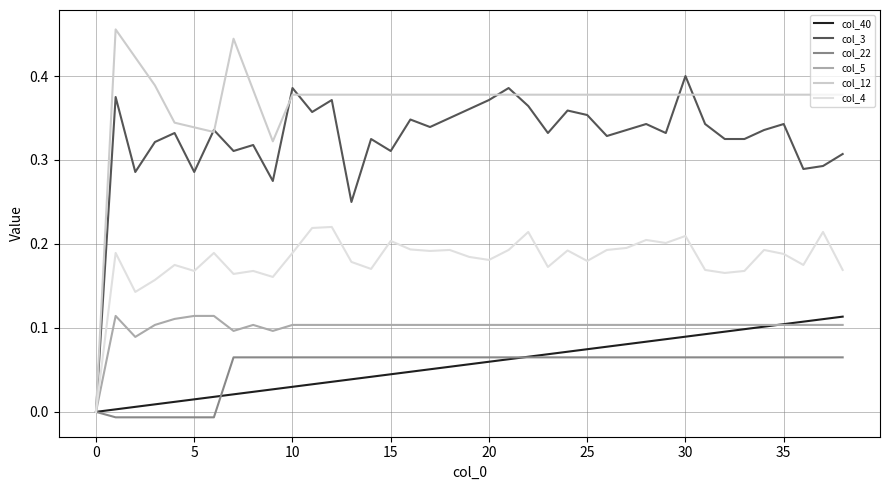

What is the label of the 27th point from the left?

26